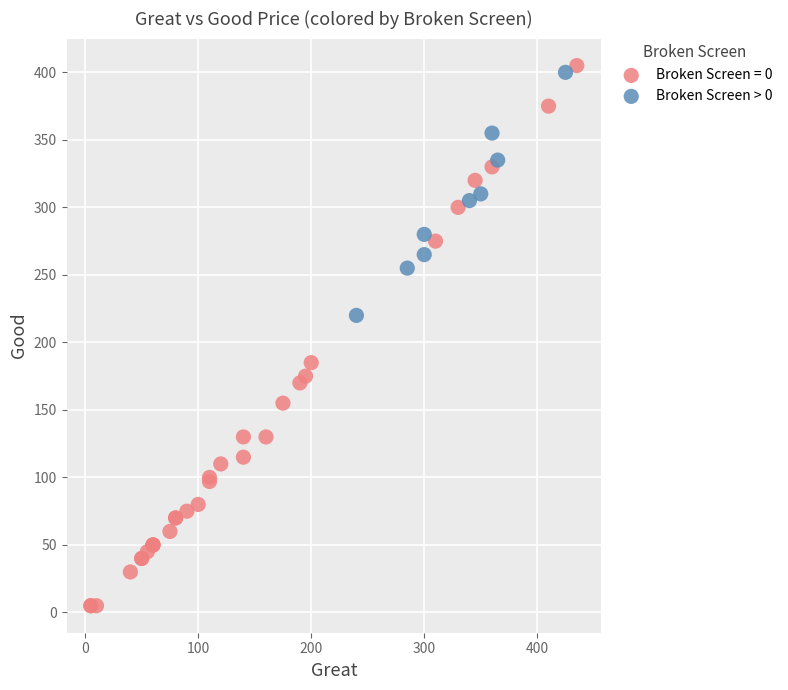

Which series has the largest Y range (max minus min)?

Broken Screen = 0